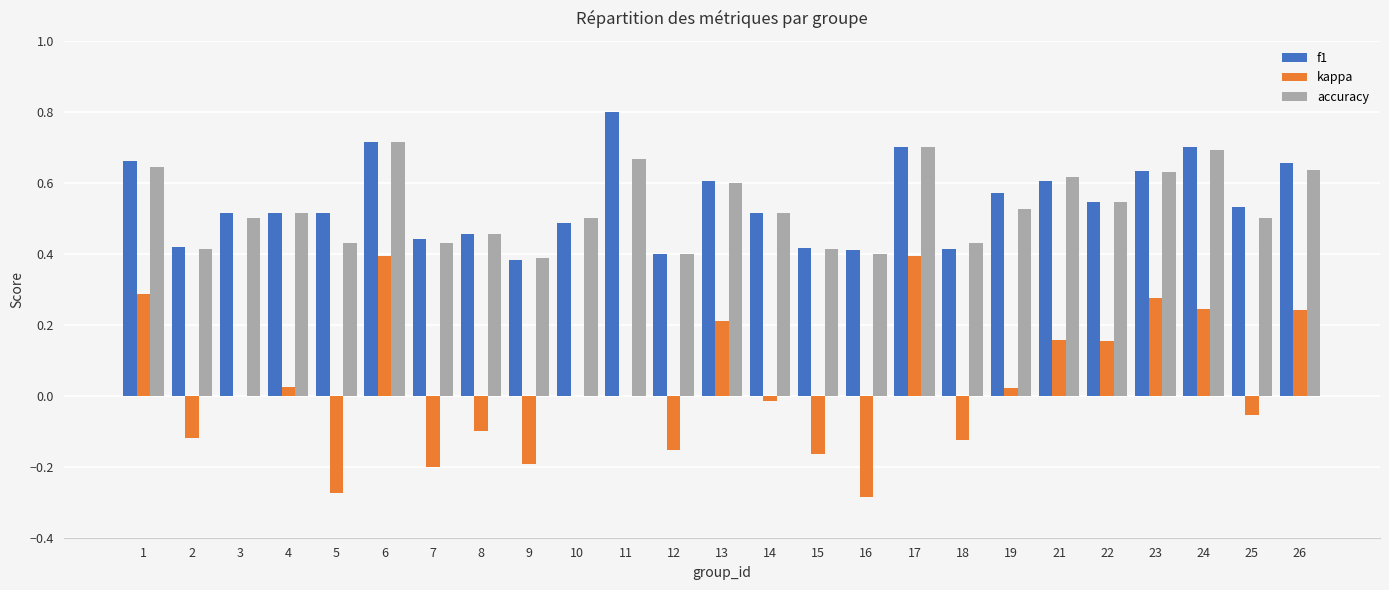

Is the value of accuracy at 16 greater than the value of f1 at 21?

No